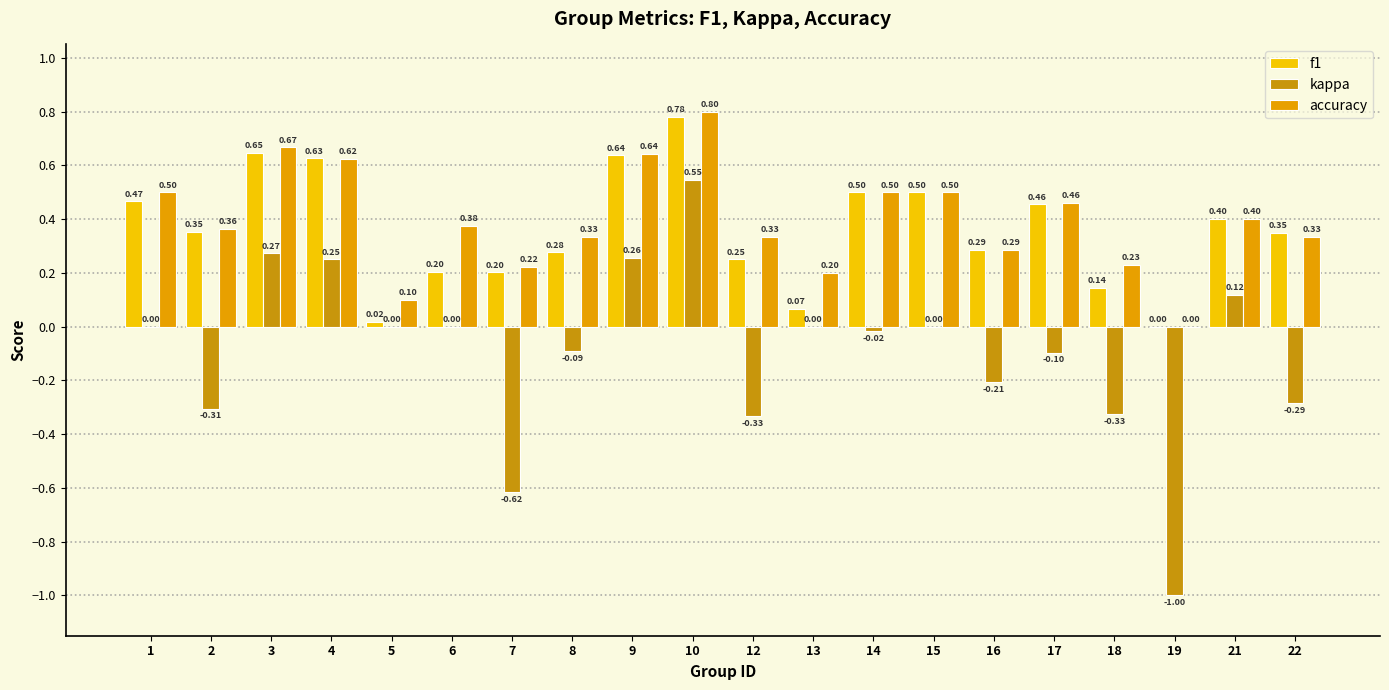

Does the chart contain stacked bars?

No